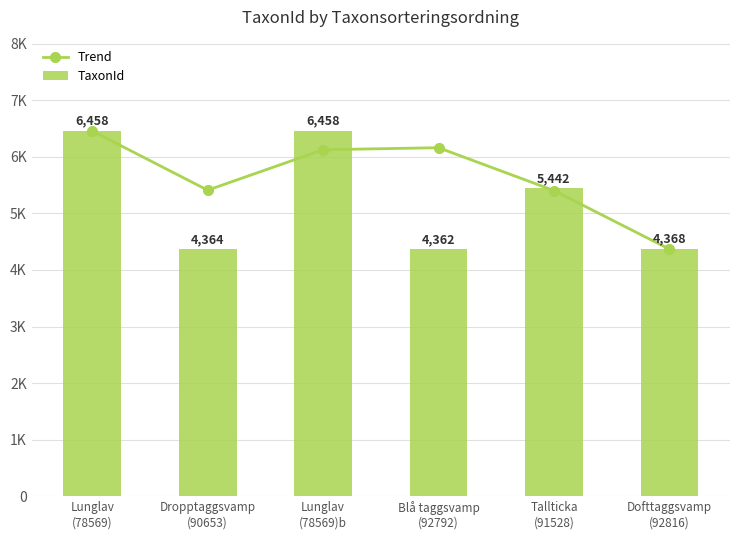

Are the bars grouped side by side (vs. stacked)?

Yes